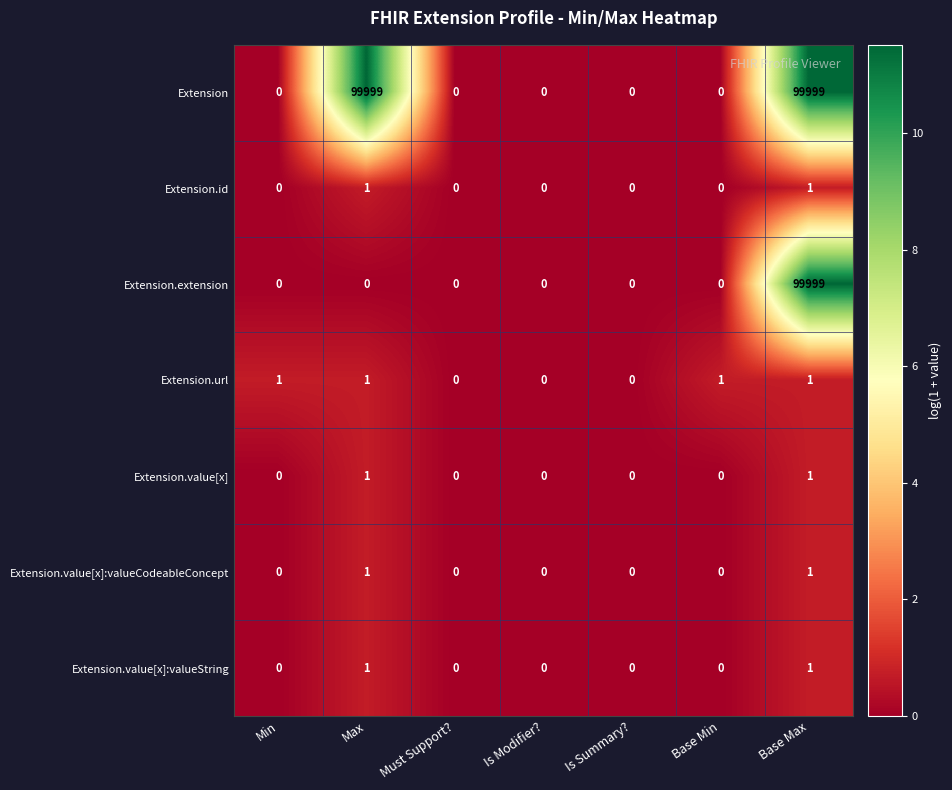

What is the average value of the Extension.extension series?

14286